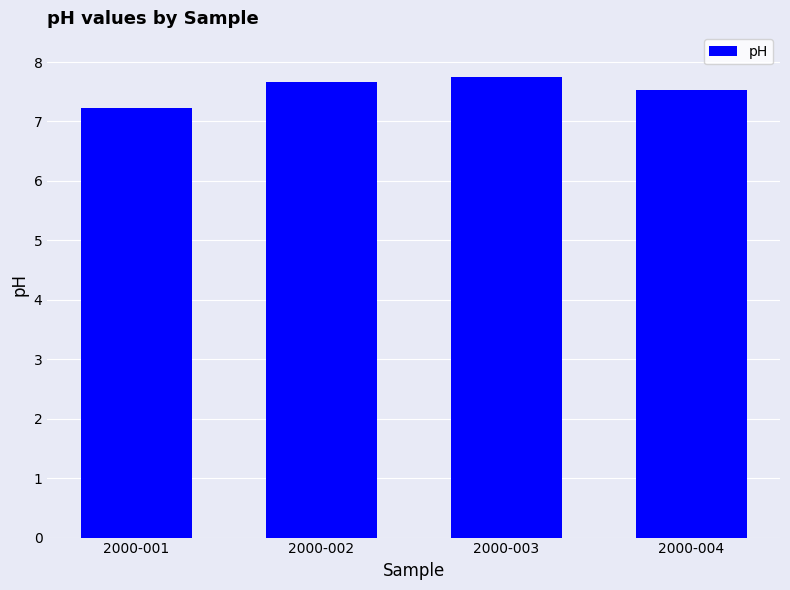

Are the bars horizontal?

No